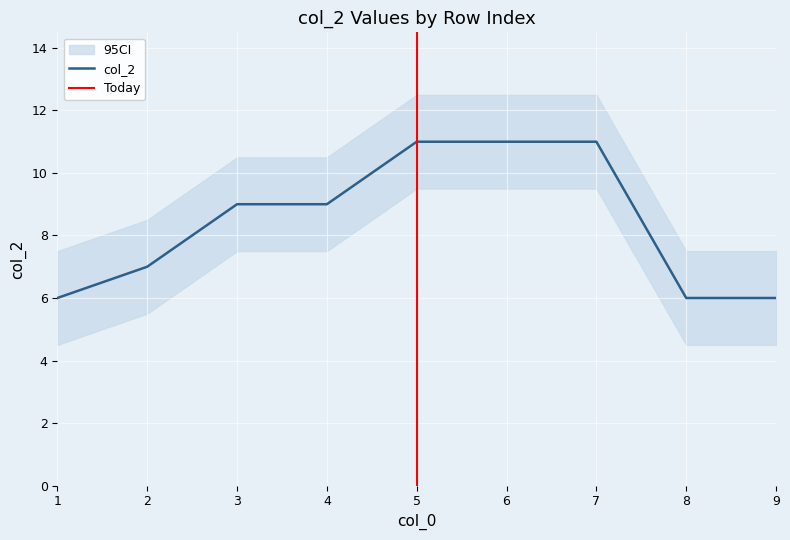

Rank the categories by value from highest to lowest.

5, 6, 7, 3, 4, 2, 1, 8, 9